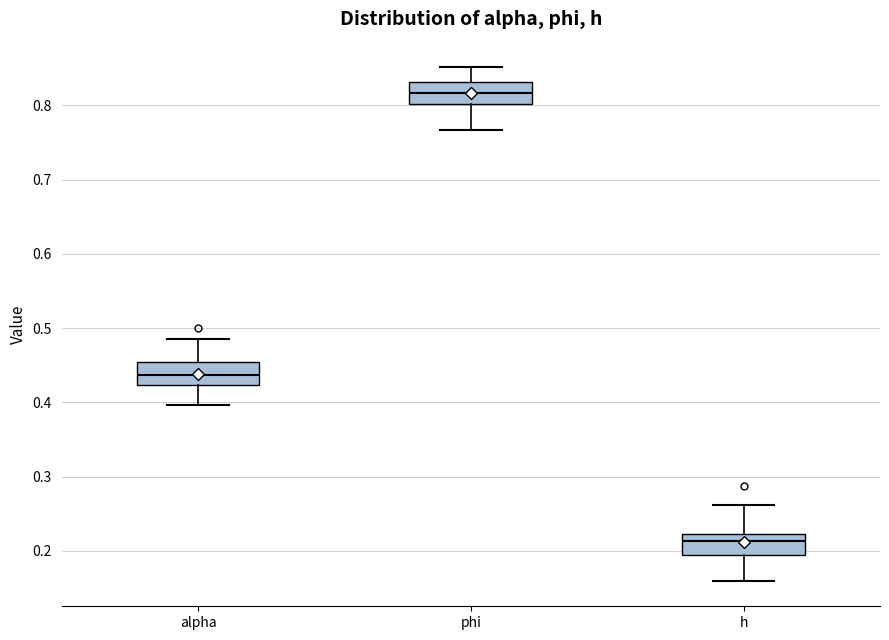

Reading left to right, read every box against the y-axis: the position of its median line, the range the box covers, and the ends of its whiskers. The values are not printed on the chart, so give them approximately, as read against the axis.

alpha: median 0.44, box 0.42 to 0.45, whiskers 0.40 to 0.48
phi: median 0.82, box 0.80 to 0.83, whiskers 0.77 to 0.85
h: median 0.21, box 0.19 to 0.22, whiskers 0.16 to 0.26